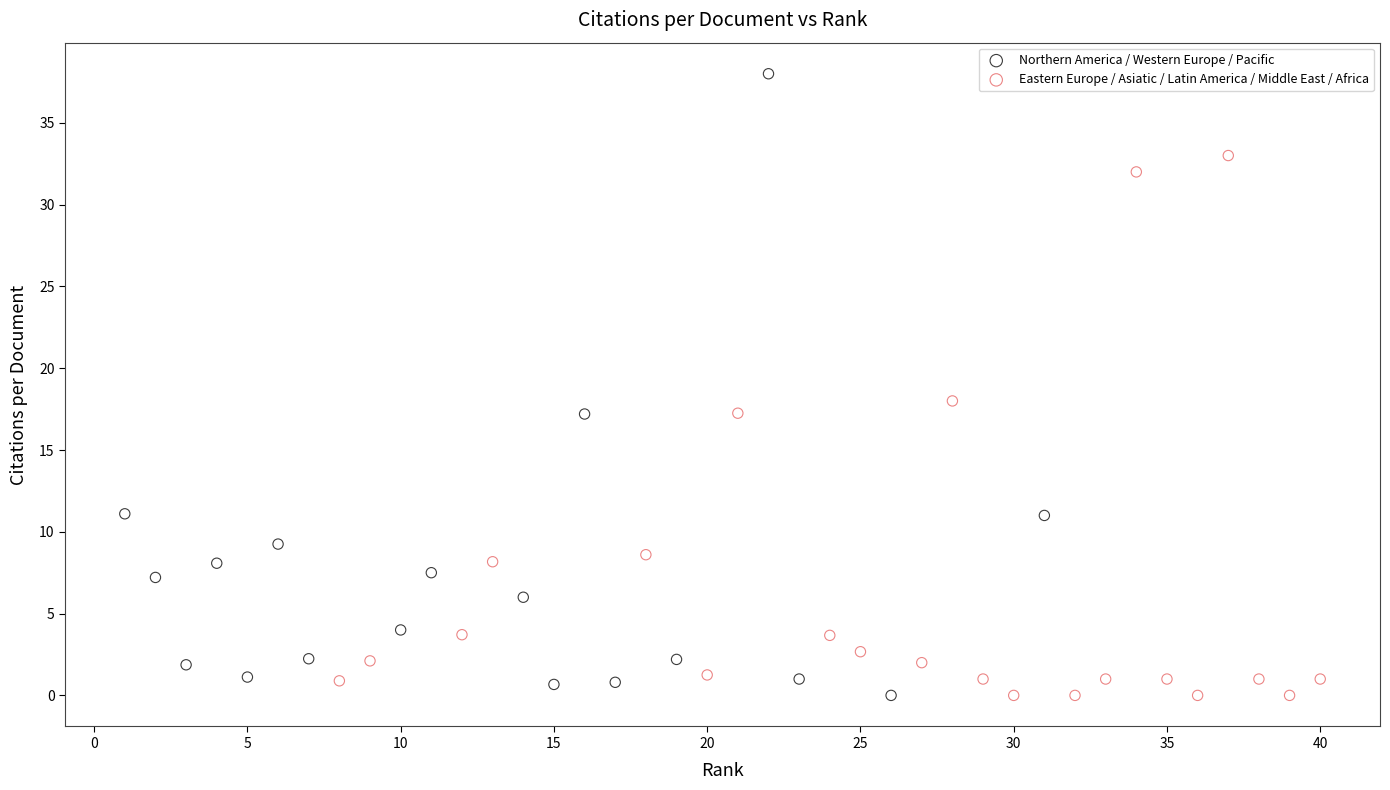

Which series reaches the maximum Y coordinate?

Northern America / Western Europe / Pacific